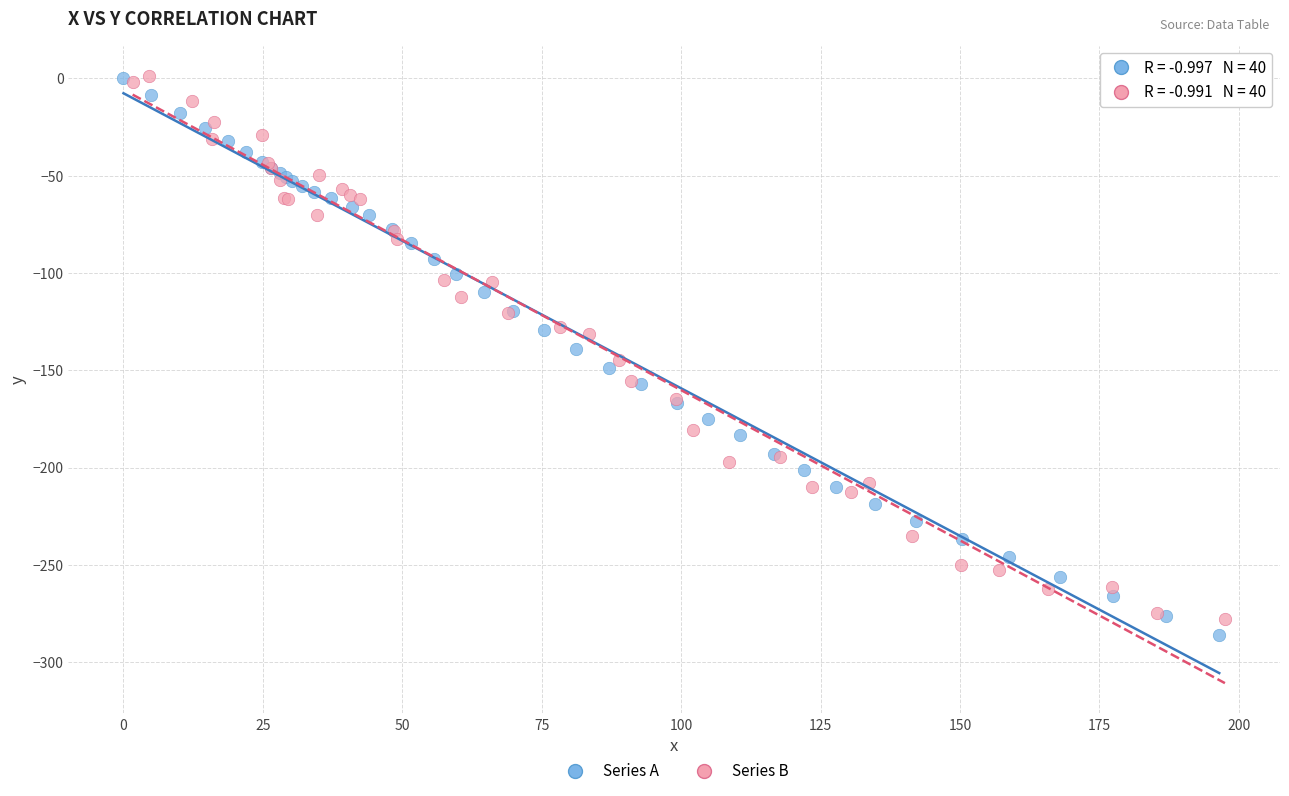

Which series has the largest Y range (max minus min)?

Series A